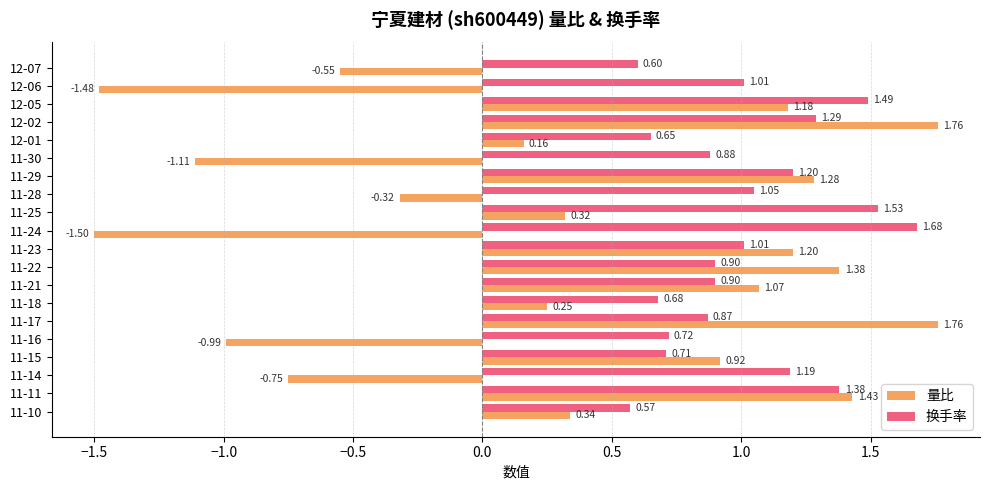

What is the total value across all series at 11-21?

2.0